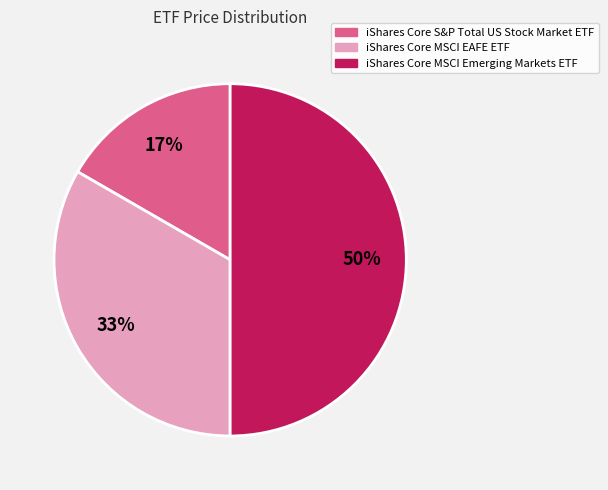

True or false: iShares Core MSCI Emerging Markets ETF accounts for 50% of the total.

True